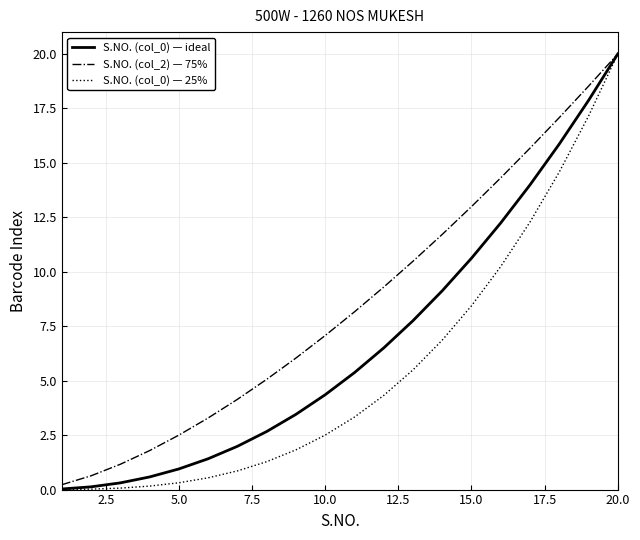

True or false: S.NO. (col_0) — ideal has more than 1 interior local peaks.

False